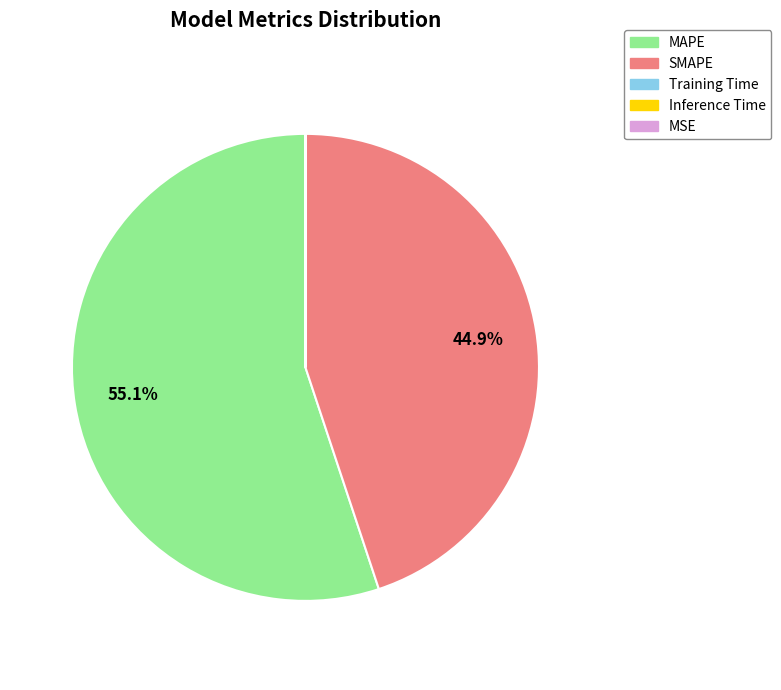

How much of the chart is everything except SMAPE?

55.1%